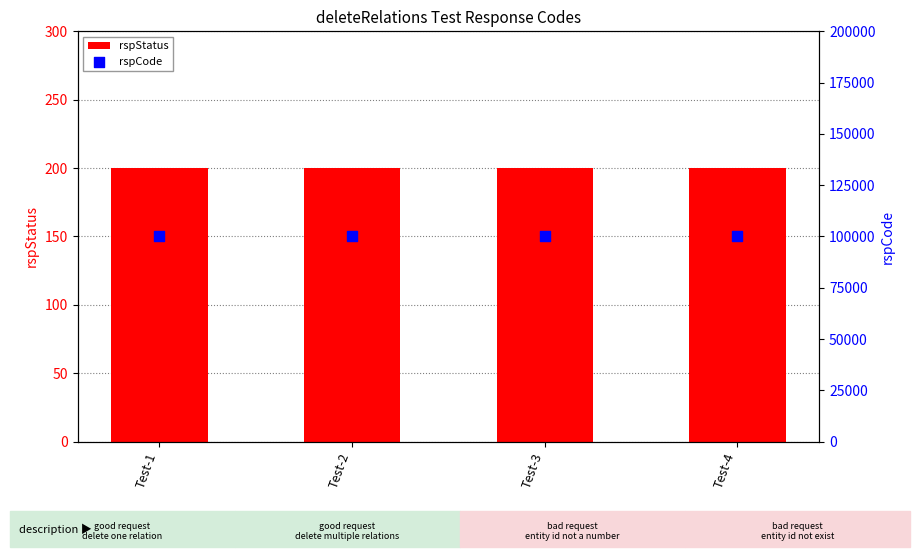

What are all the series names shown in the legend?

rspStatus, rspCode